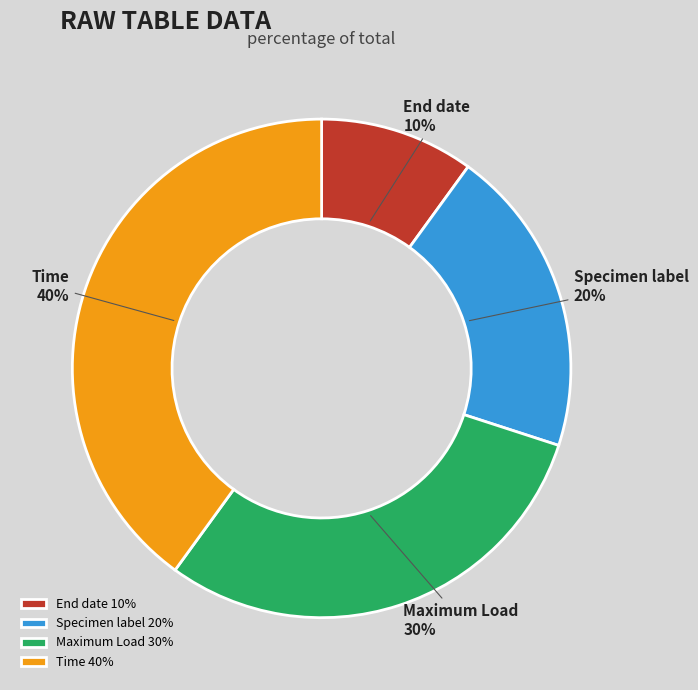

Is the sum of Time and Maximum Load greater than half?

Yes